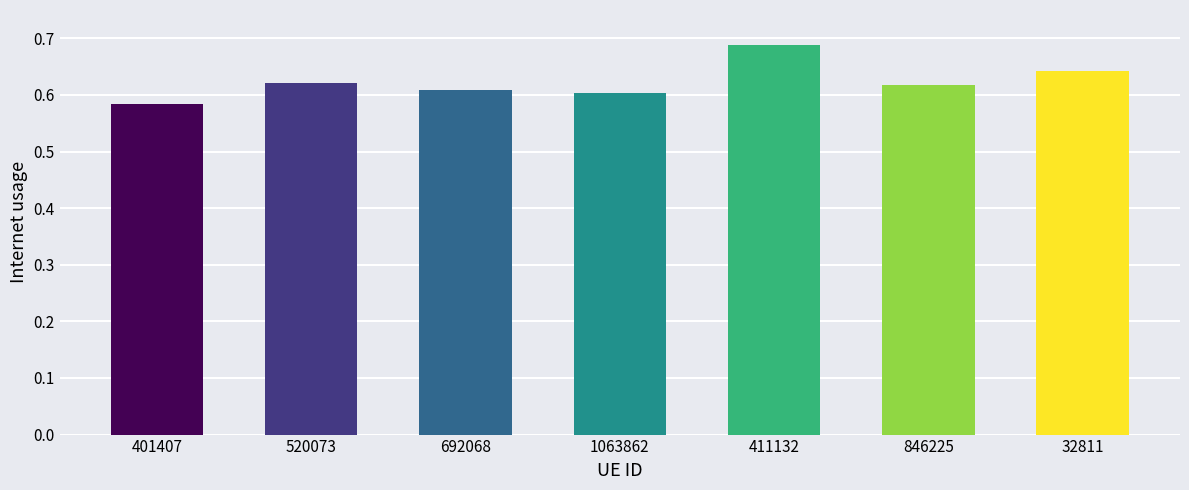

What position from the left is 520073?

2